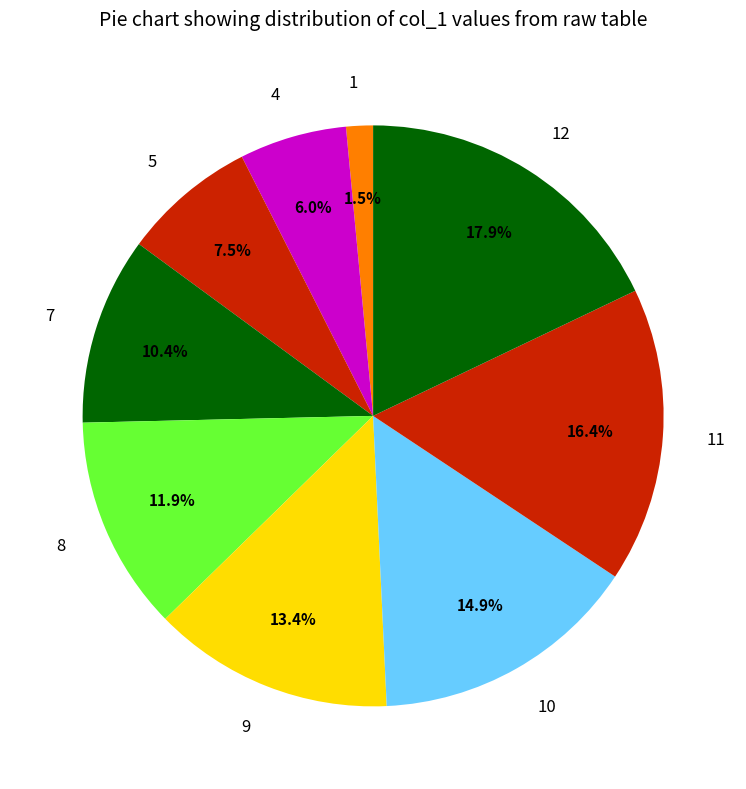

Count the number of slices in the pie.

9